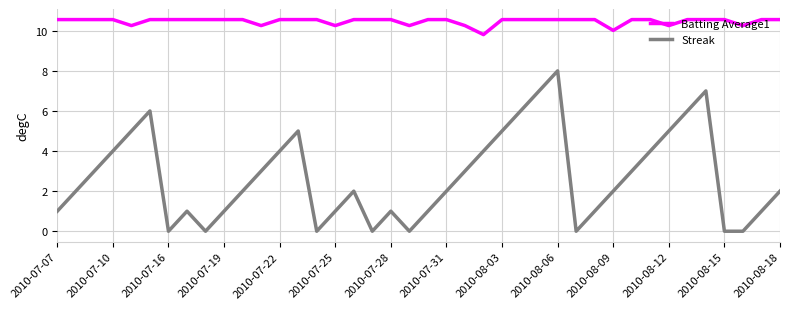

Rank the series by their maximum value, from highest to lowest.

Batting Average1, Streak